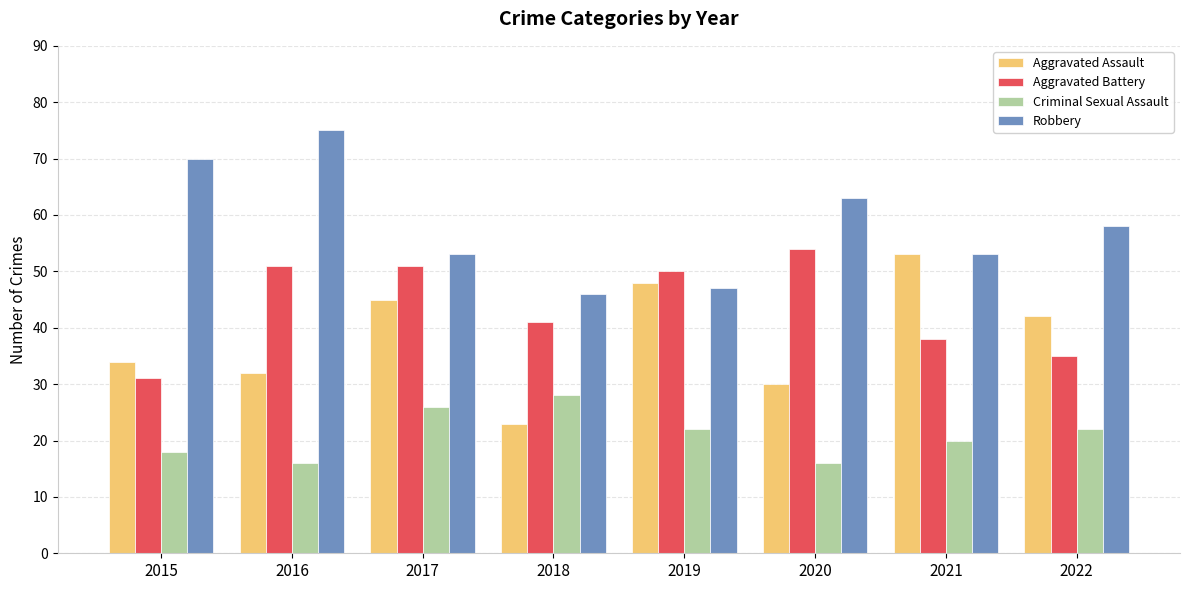

Reading right to left, what are all the values shown in this chart?

Aggravated Assault: 42	53	30	48	23	45	32	34
Aggravated Battery: 35	38	54	50	41	51	51	31
Criminal Sexual Assault: 22	20	16	22	28	26	16	18
Robbery: 58	53	63	47	46	53	75	70